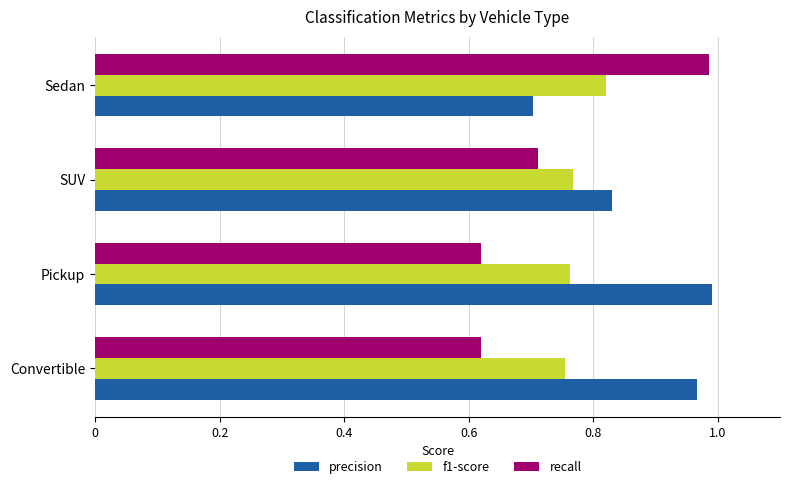

What are all the series names shown in the legend?

precision, f1-score, recall